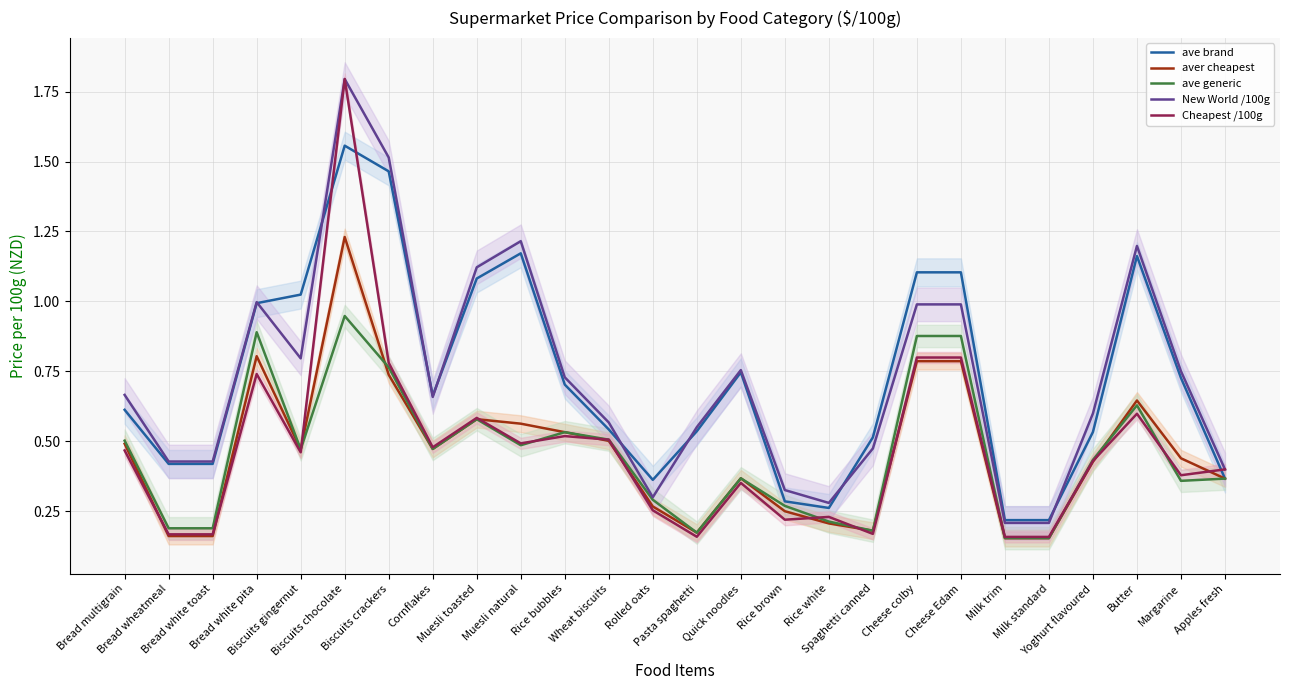

At which label is New World /100g closest to 1?

Bread white pita